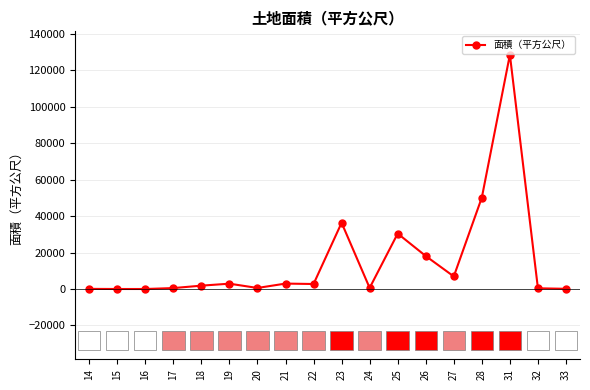

Count the number of categories in the chart.

18